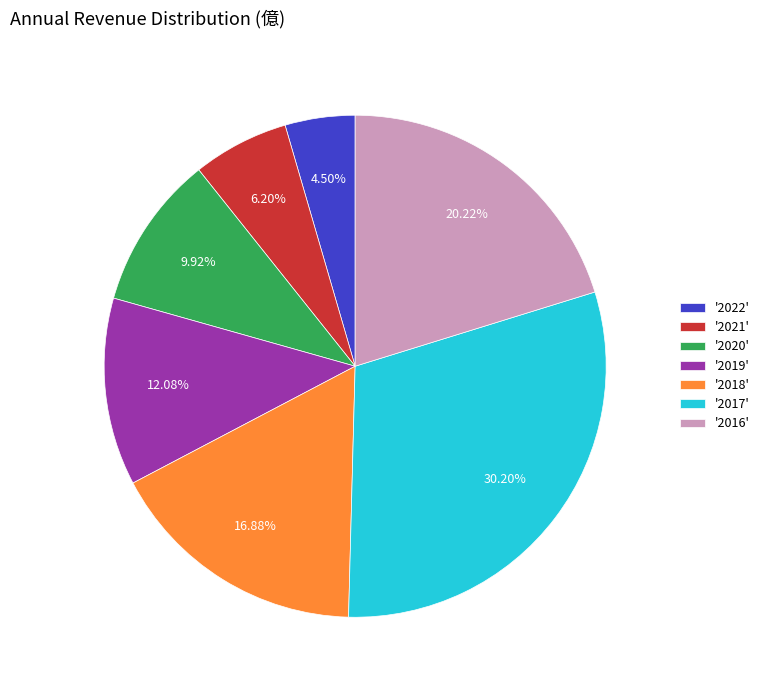

Does '2019' account for over 50% of the chart?

No